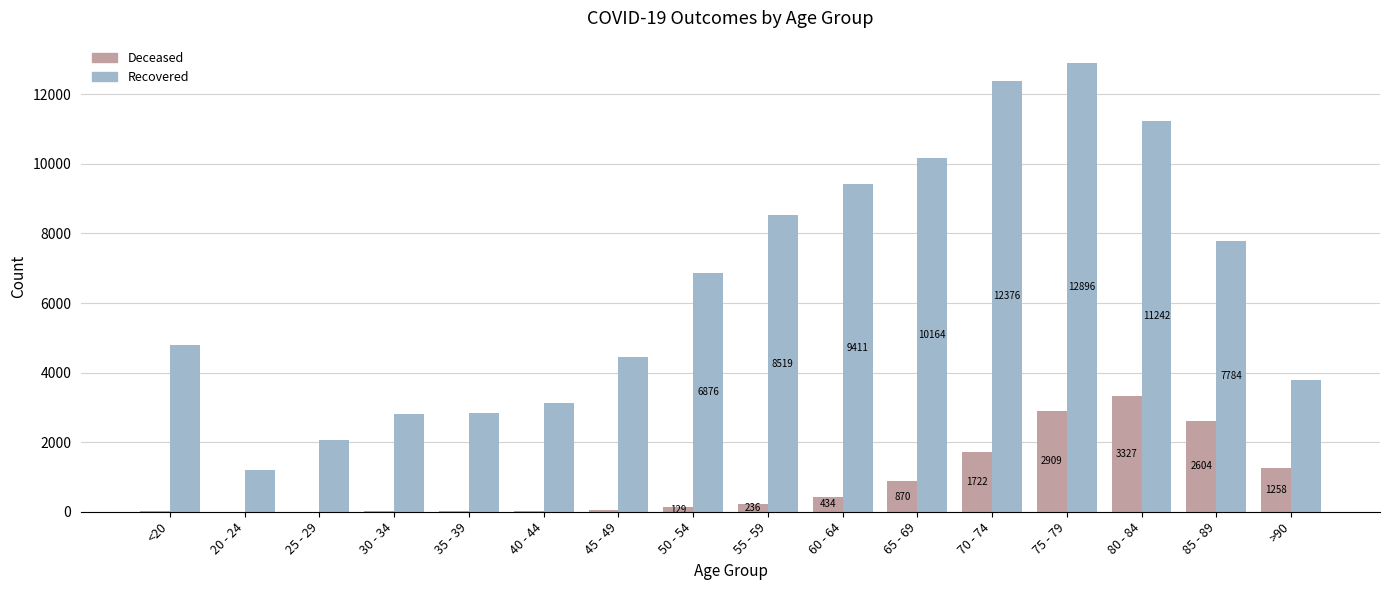

What is the total value across all series at 65 - 69?

11034